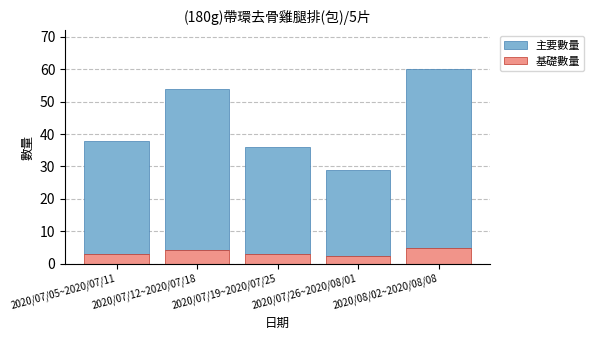

How many bars are there in total?

5